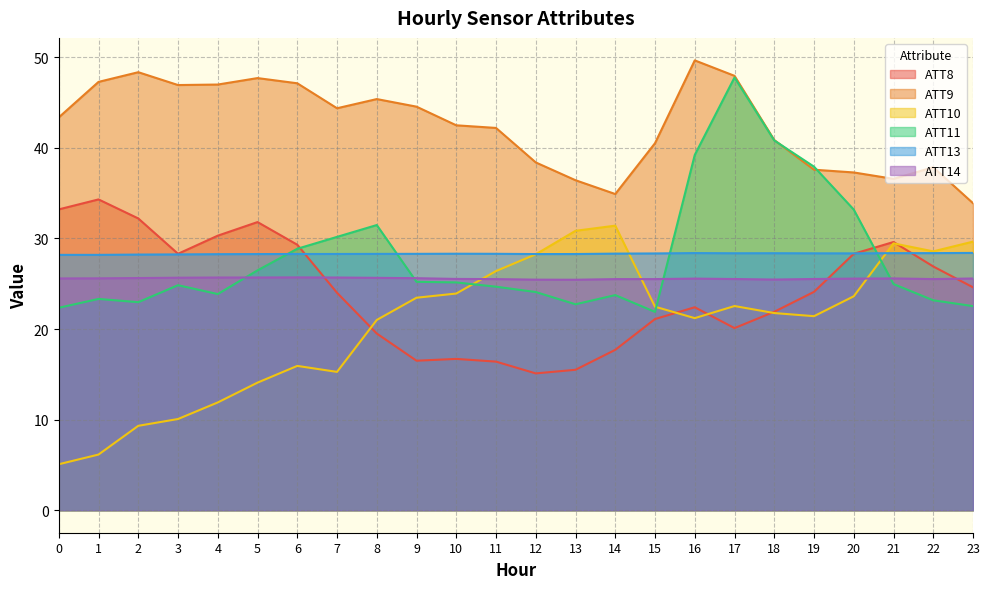

What is the total value across all series at 12?

159.5